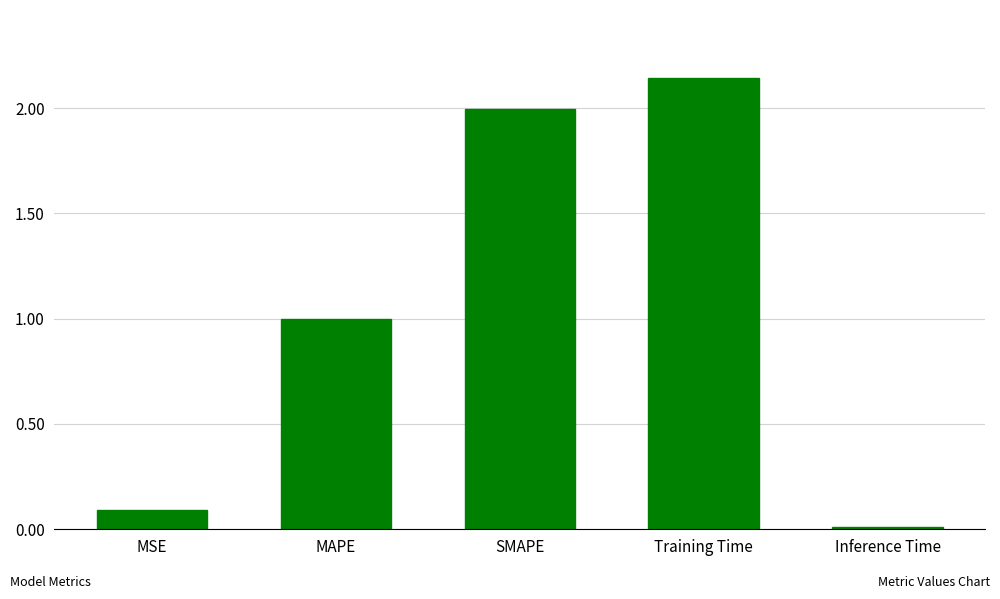

Which label corresponds to the smallest value in the chart?

Inference Time